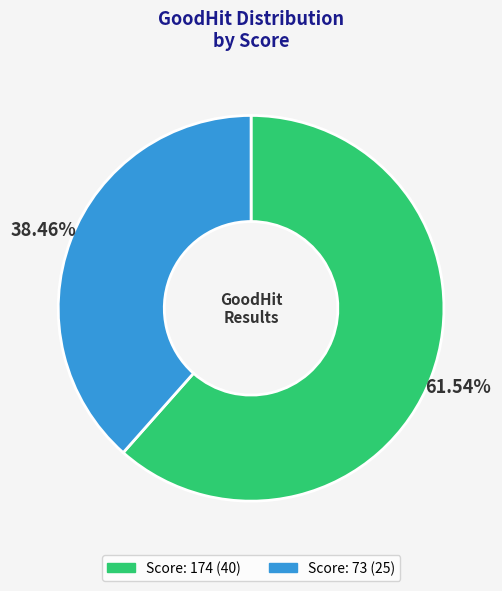

Is there a majority slice in this chart?

Yes